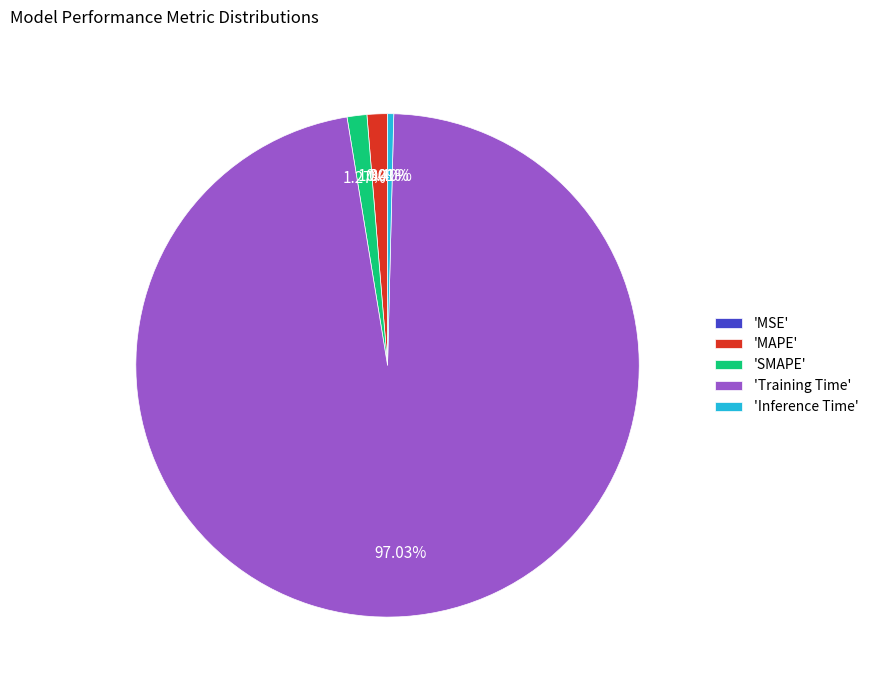

To the nearest percent, what is the average slice percentage?

20%